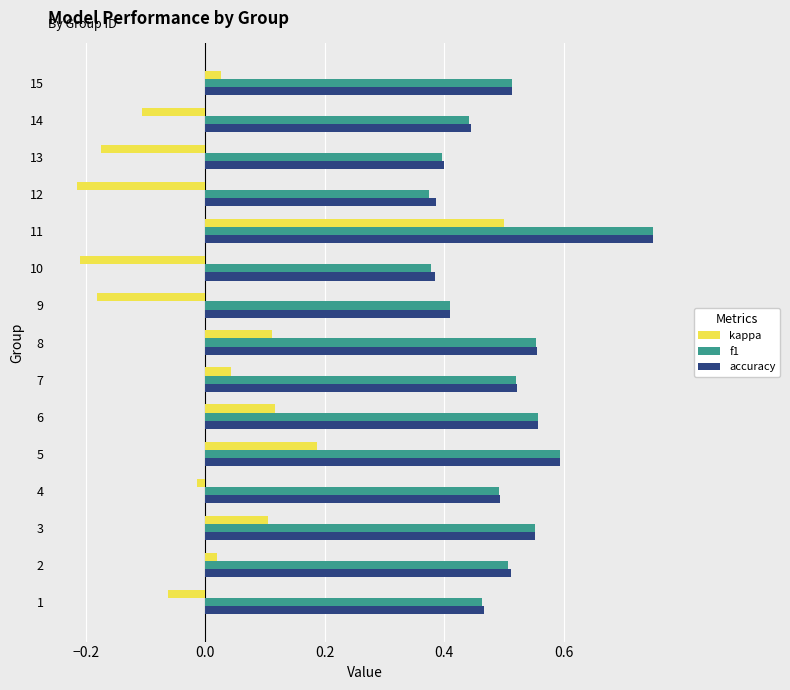

Is the value of f1 at 10 greater than the value of accuracy at 9?

No